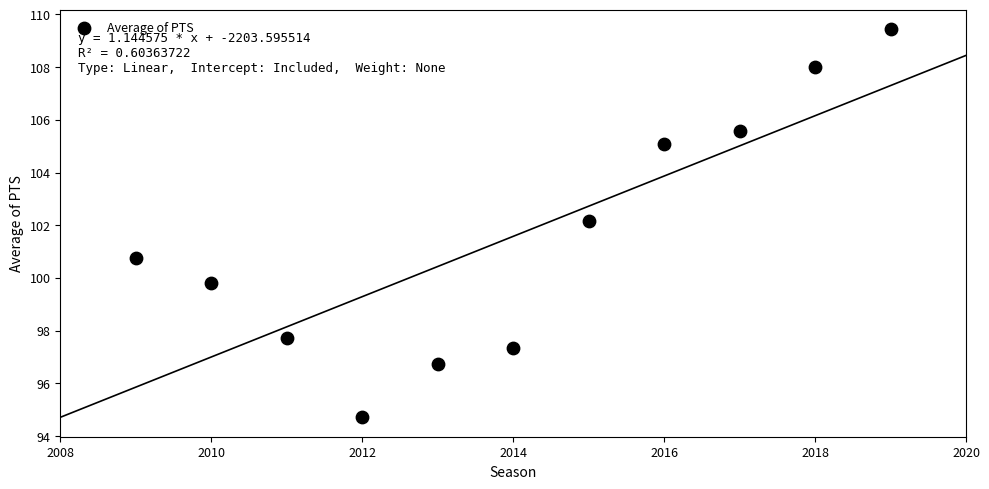

What is the average X value?

2014.0